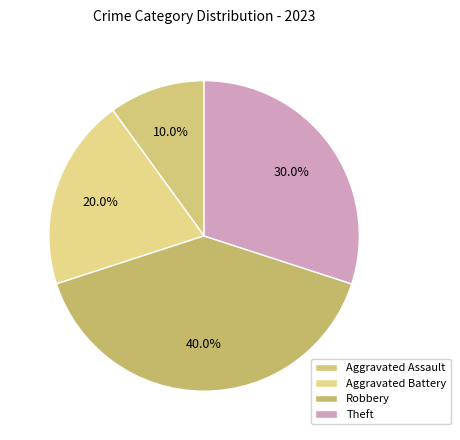

Is the sum of Robbery and Aggravated Battery greater than half?

Yes